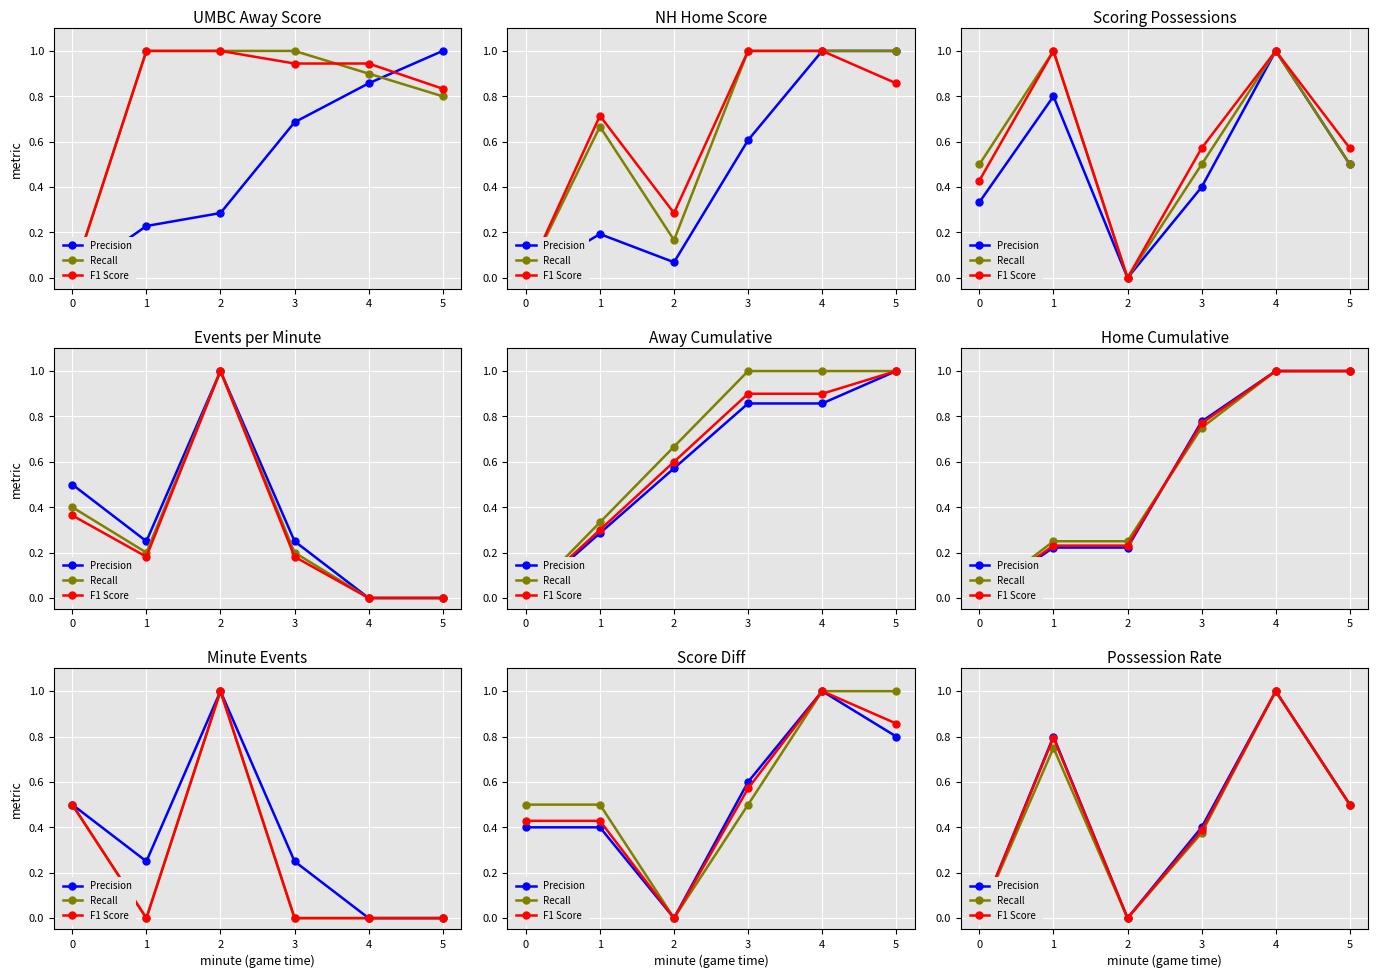

In Precision, how many points are higher than both neighbors (excluding endpoints)?

2